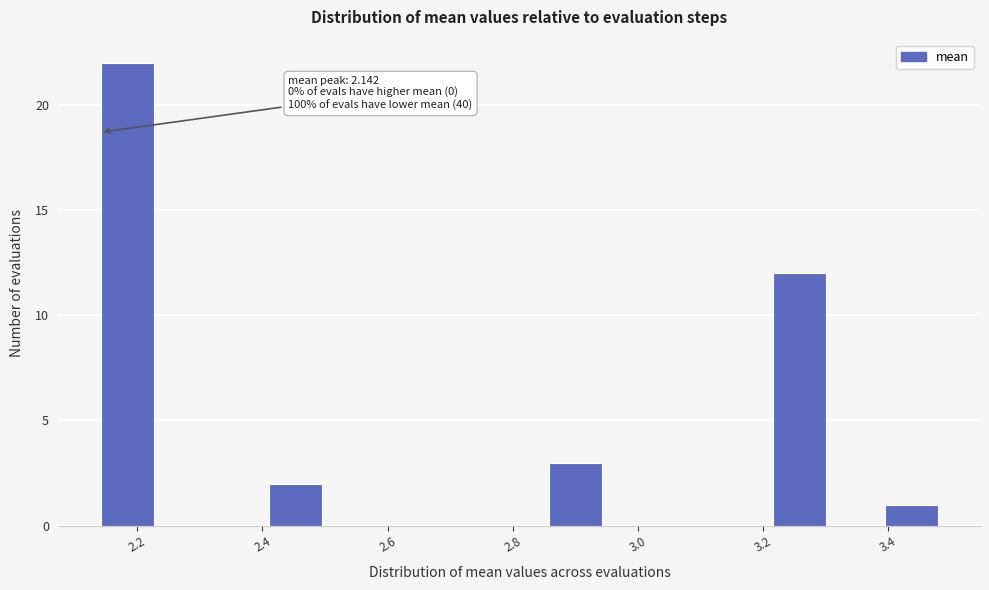

Which range on the x-axis has the tallest bar?

2.14 to 2.24